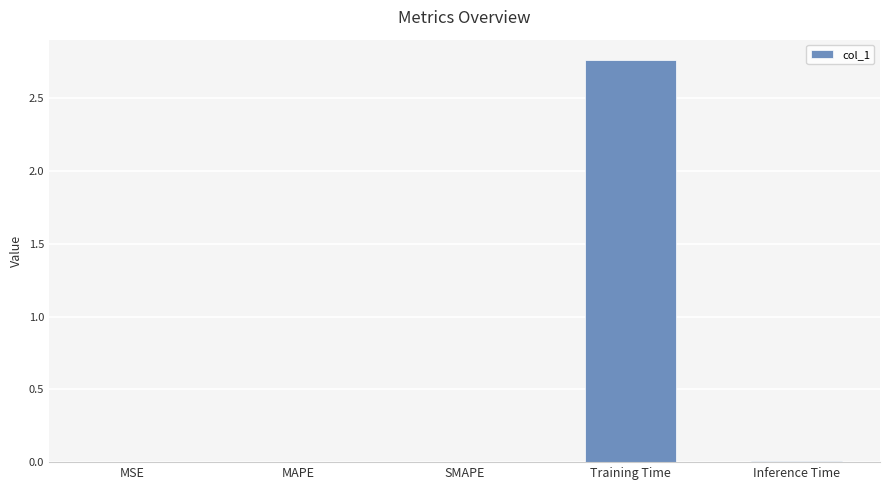

Which category has the highest value across all series?

Training Time